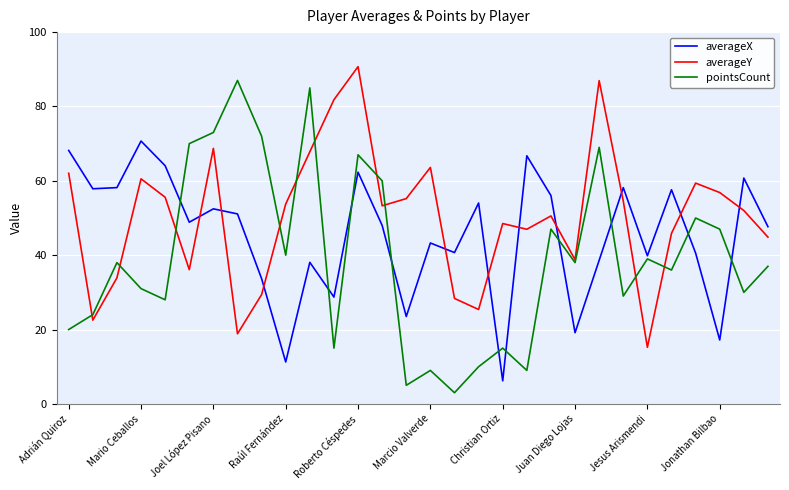

What is the sum of all averageX values?

1363.5